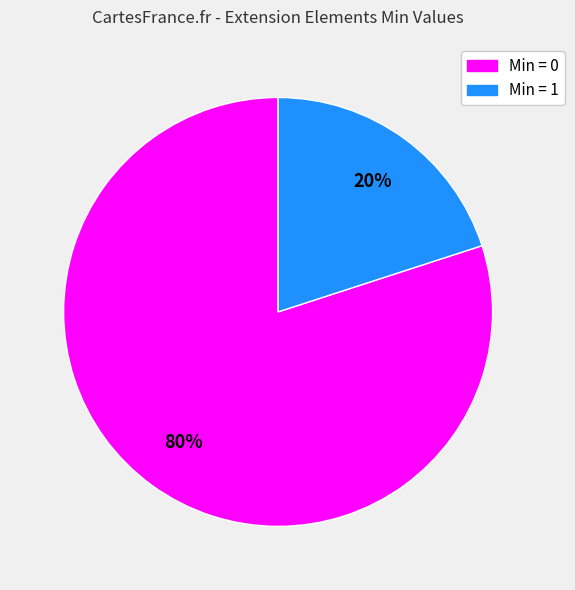

To the nearest percent, what is the difference between the largest and smallest slice percentages?

60%